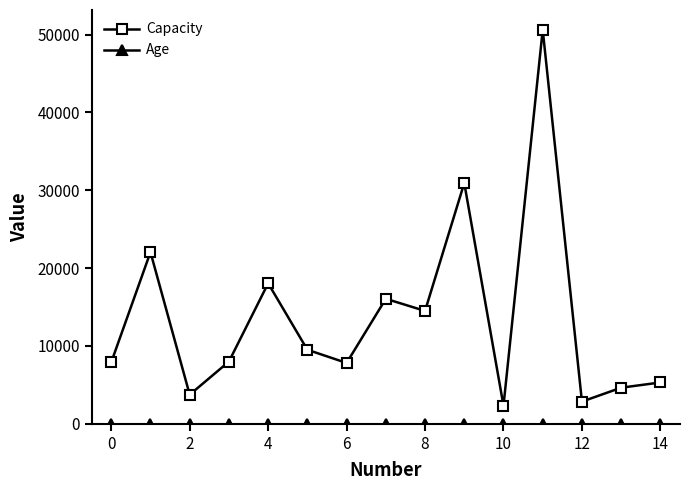

Which series has the widest spread of values?

Capacity